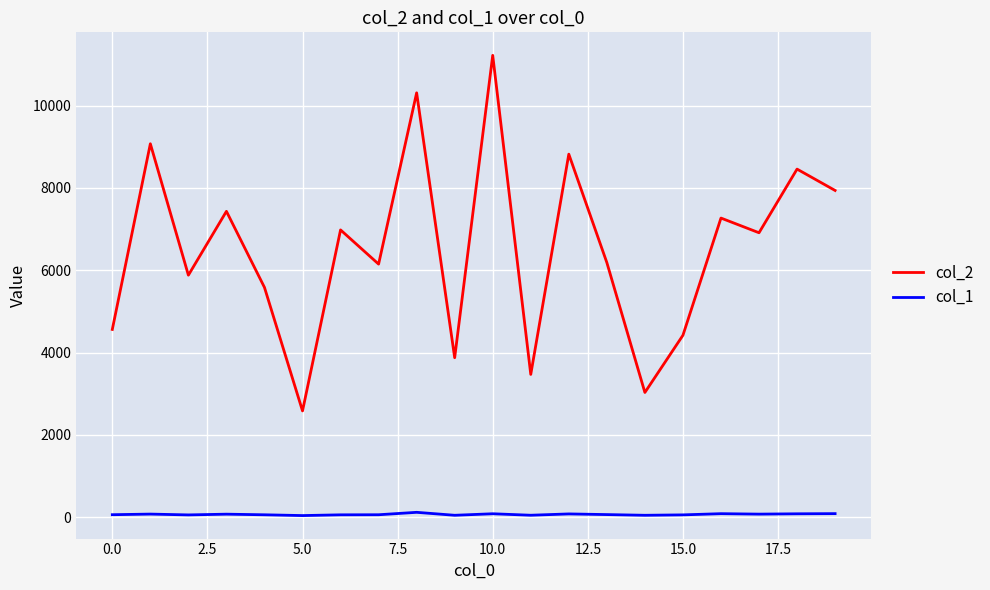

At how many categories does at least one series exceed 3368?

18